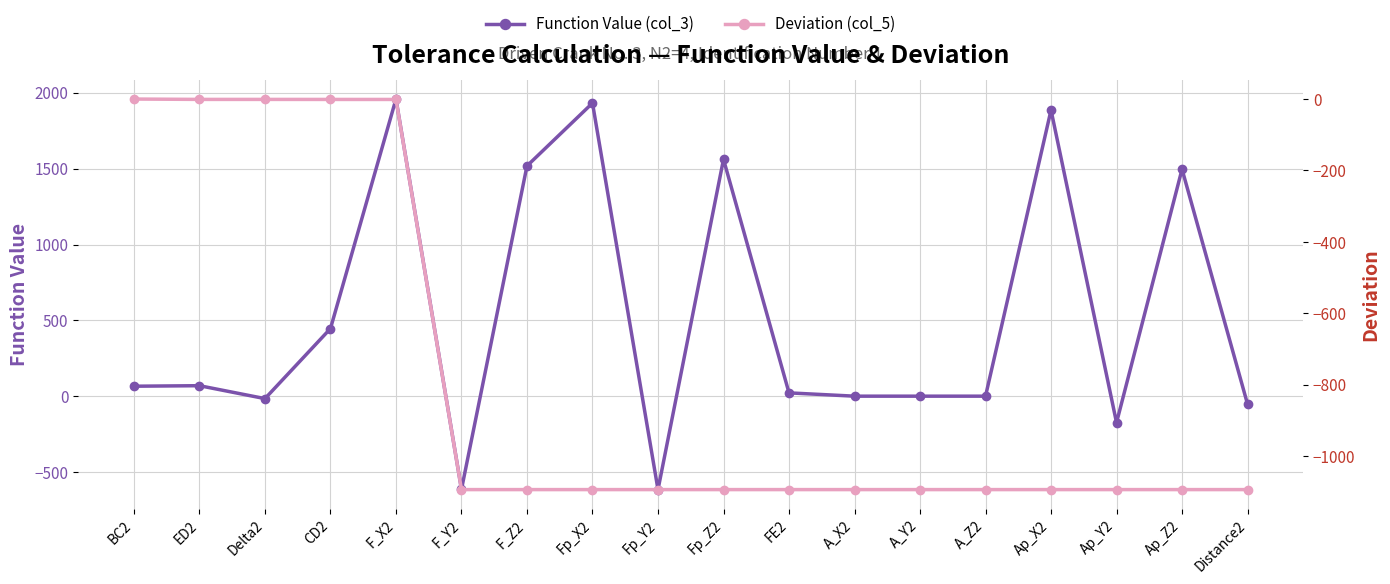

How many lines are shown in the chart?

2